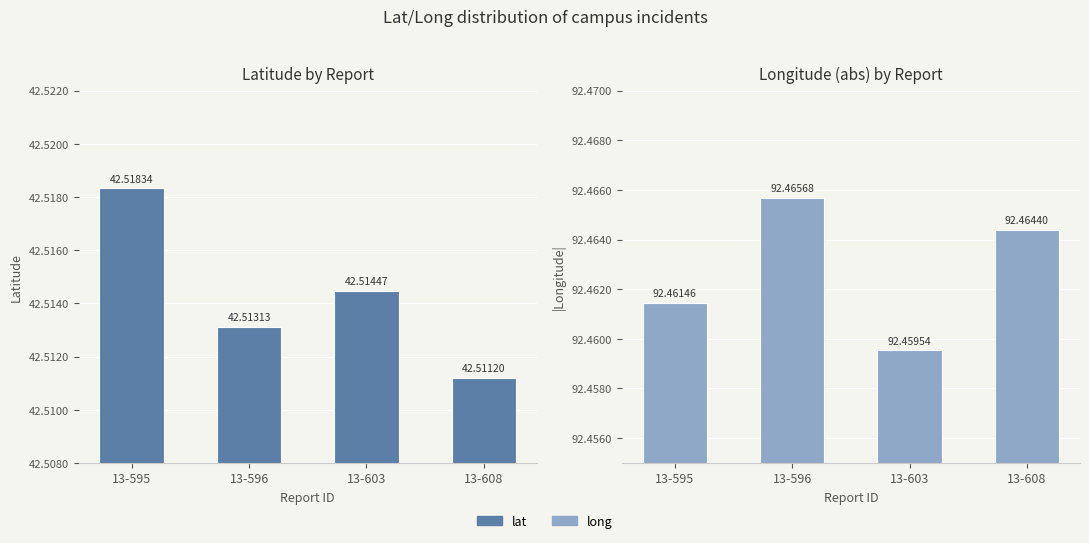

What is the difference between the highest and lowest values at 13-596?

50.0